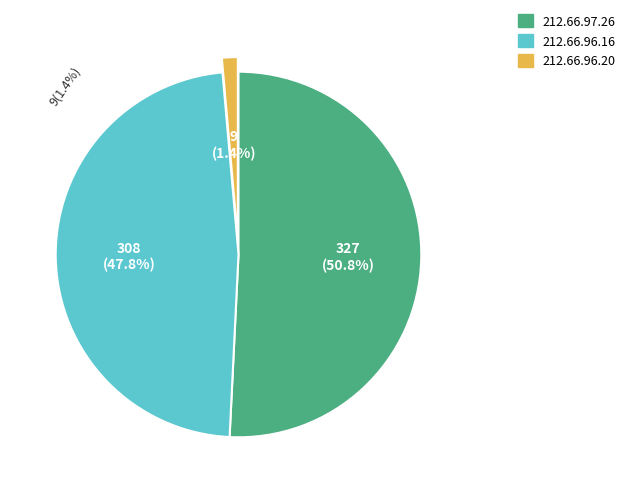

Between 212.66.96.20 and 212.66.97.26, which is larger?

212.66.97.26